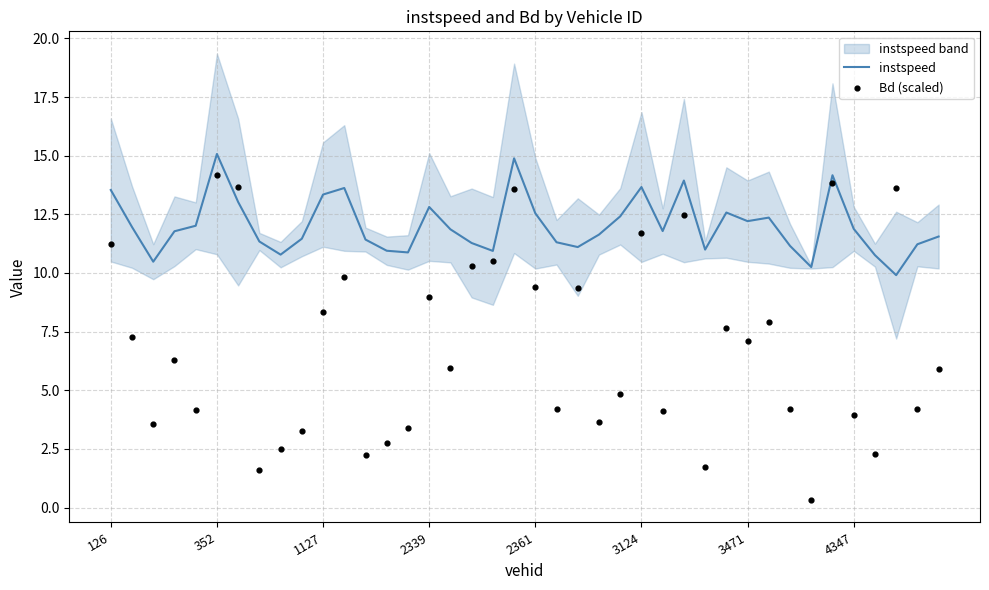

Is the value of instspeed at 26 greater than the value of Bd (scaled) at 14?

Yes